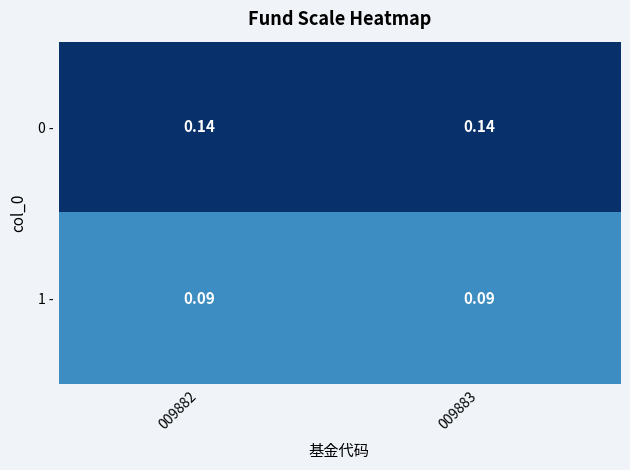

How many distinct data groups are displayed?

2